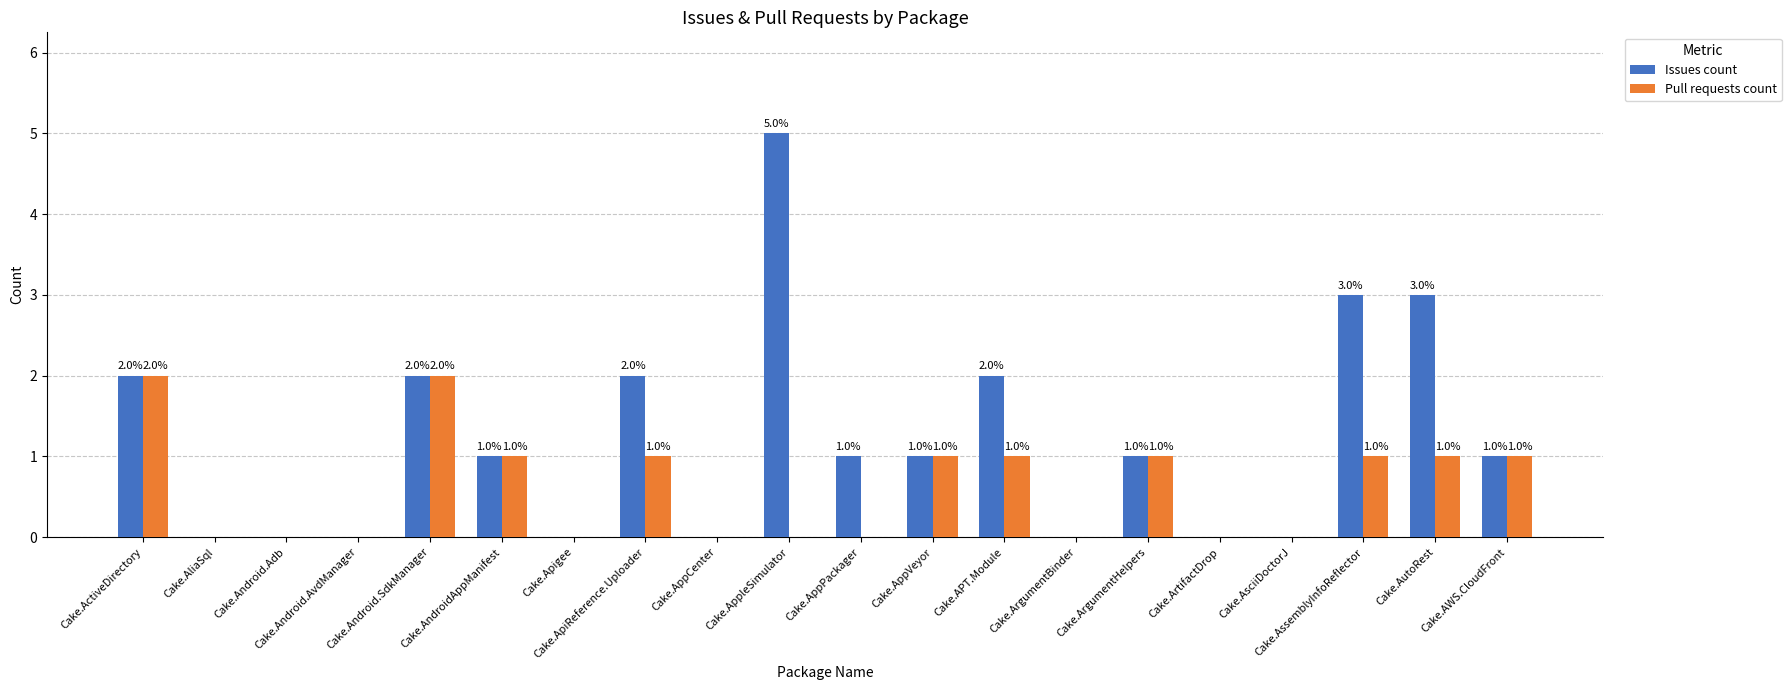

How many positive values does the Pull requests count series have?

10